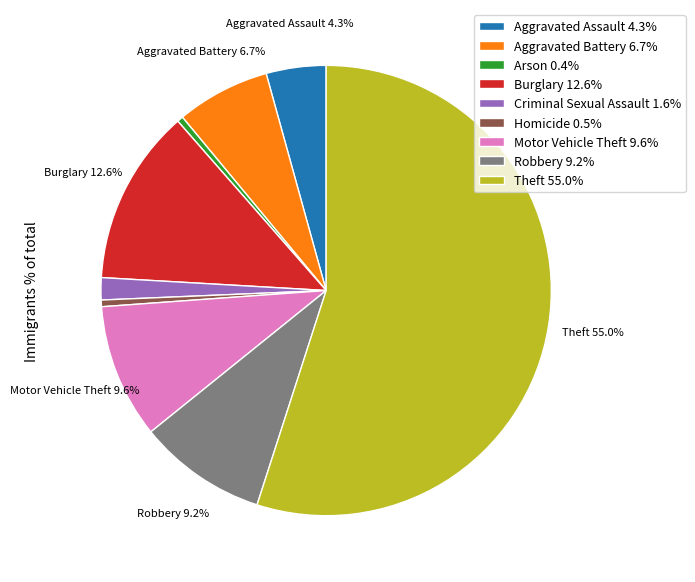

Approximately how many times larger is the value at Criminal Sexual Assault compared to Robbery?

0.2